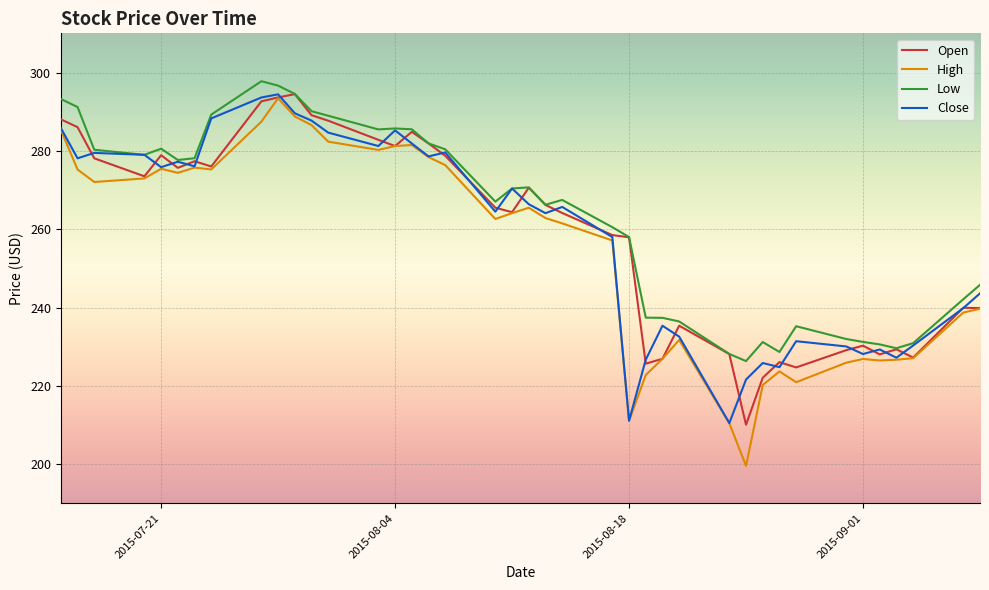

What is the sum of all Open values?

10370.4